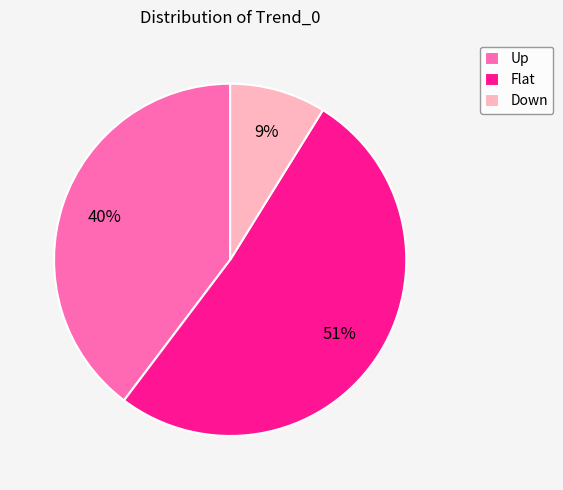

Does any single category account for the majority?

Yes